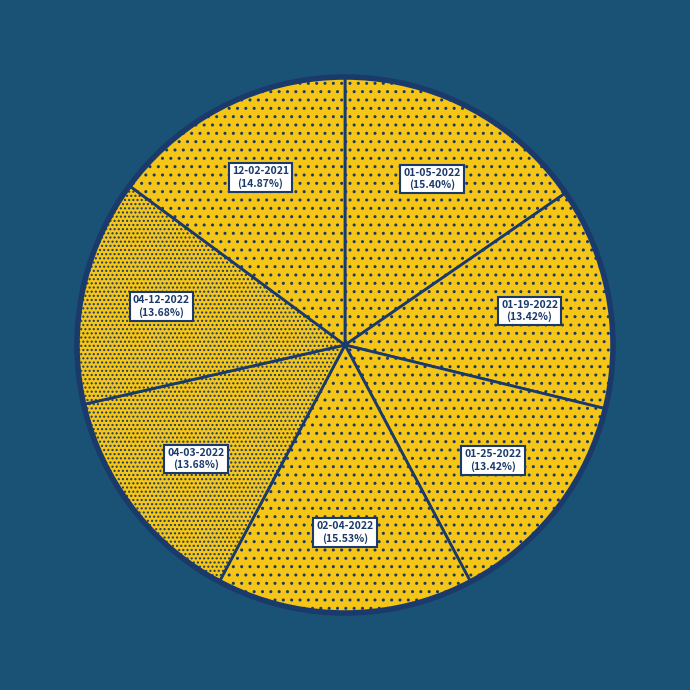

How many slices are in this pie chart?

7